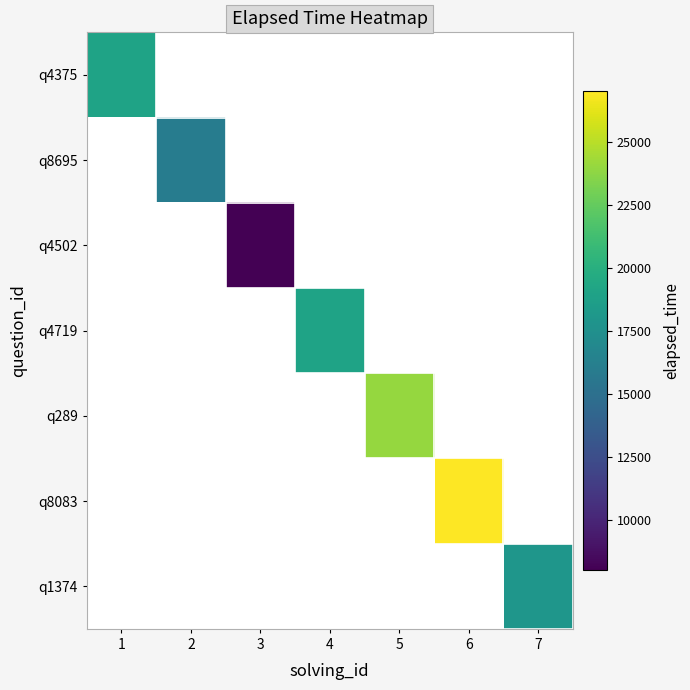

Which category has the highest value across all series?

6